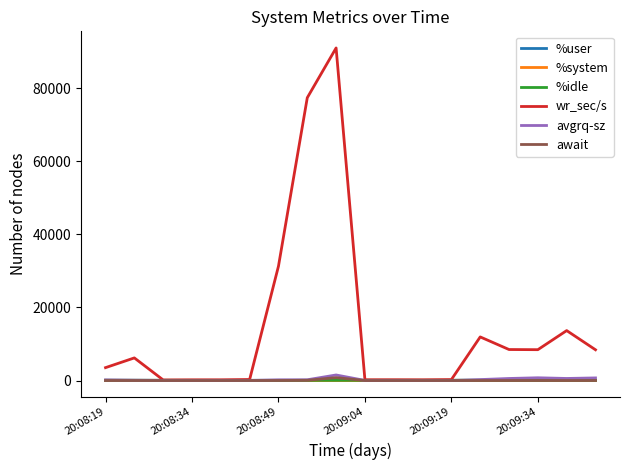

Which series has the largest range (max minus min)?

wr_sec/s